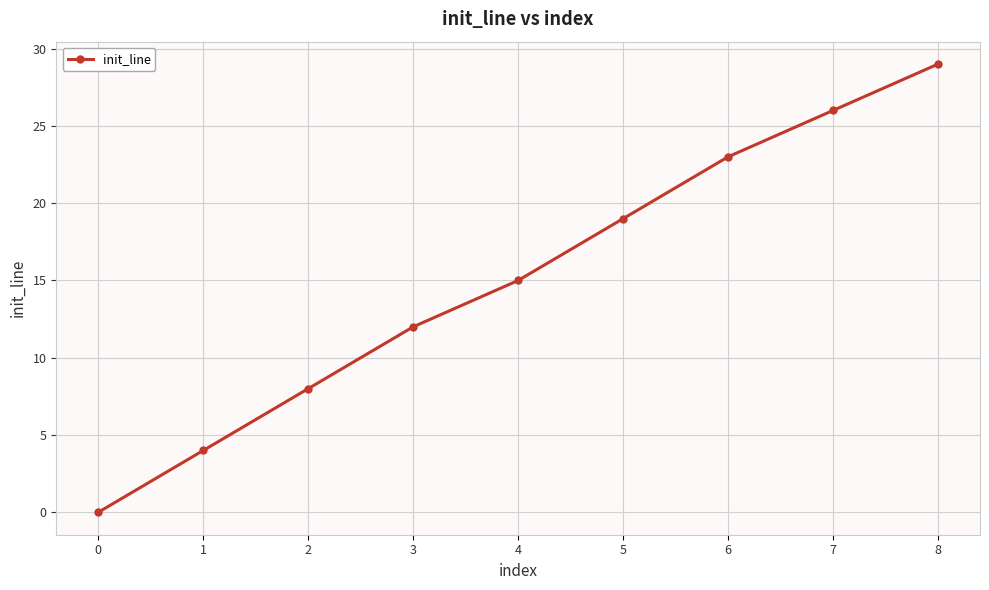

How many values are below 15?

4